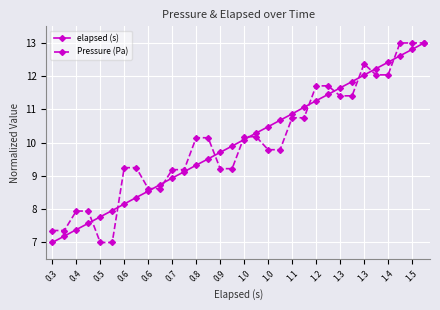

What is the lowest value of the elapsed (s) series?

7.0